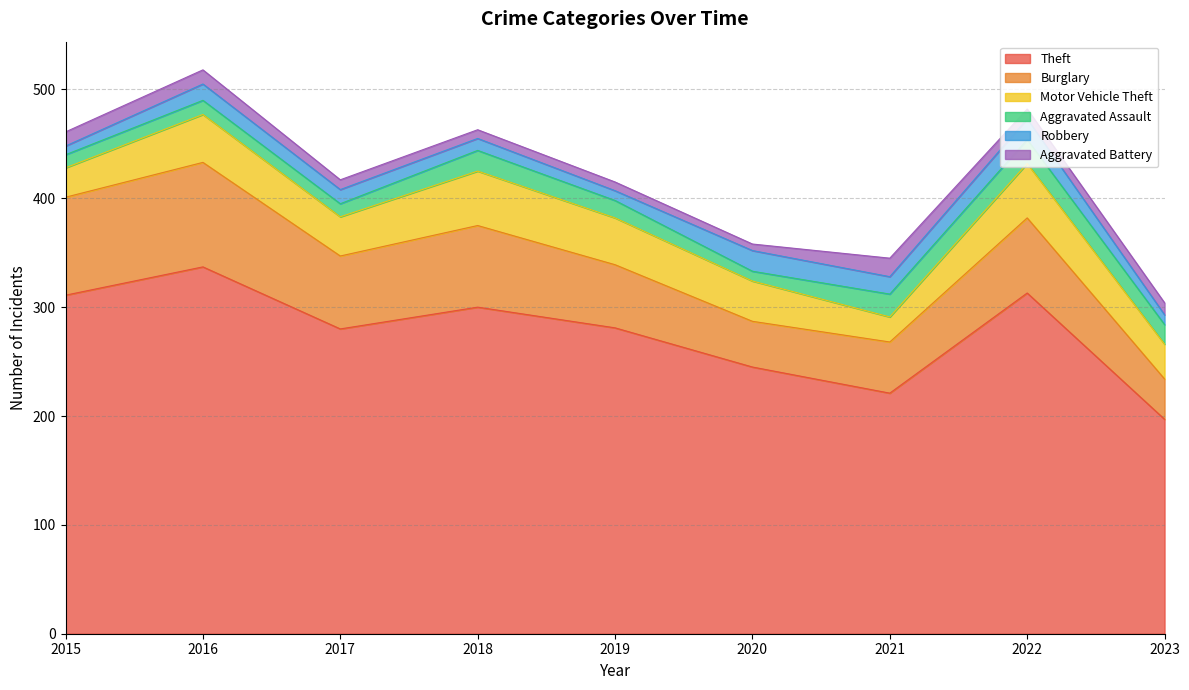

How many data points does each series have?

9